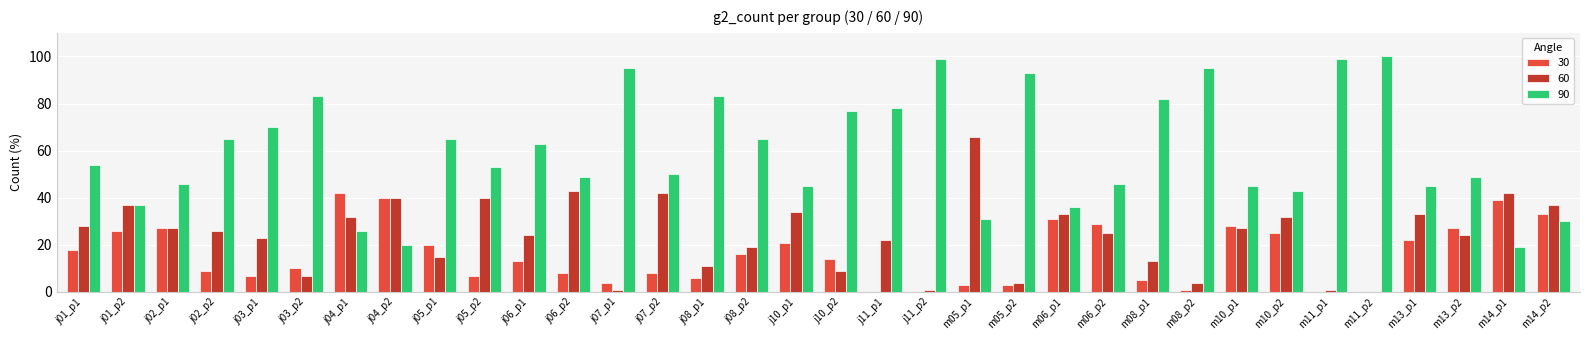

Which series has the largest total across all categories?

90